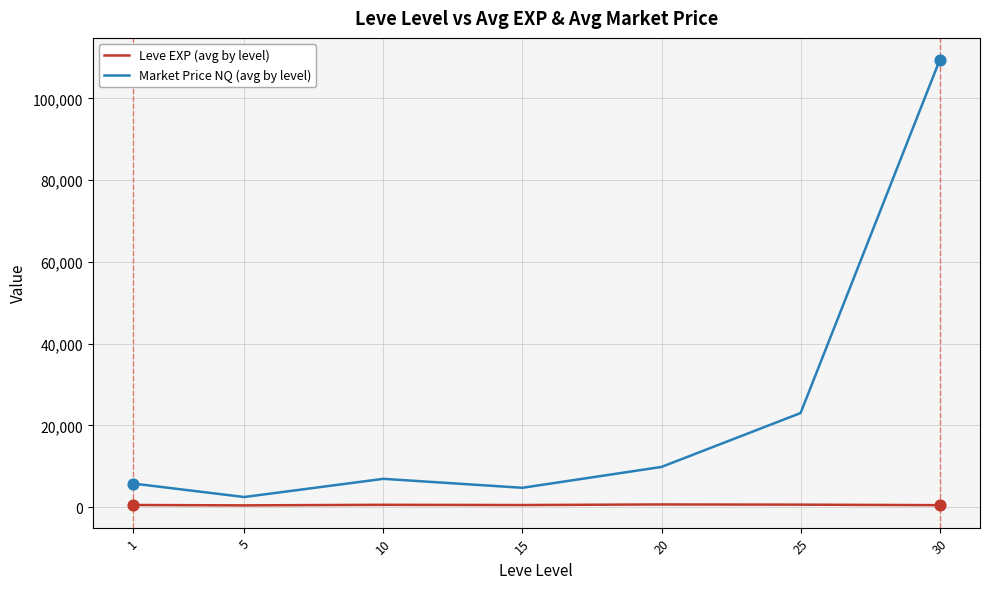

Is the value of Market Price NQ (avg by level) at 30 greater than the value of Leve EXP (avg by level) at 20?

Yes